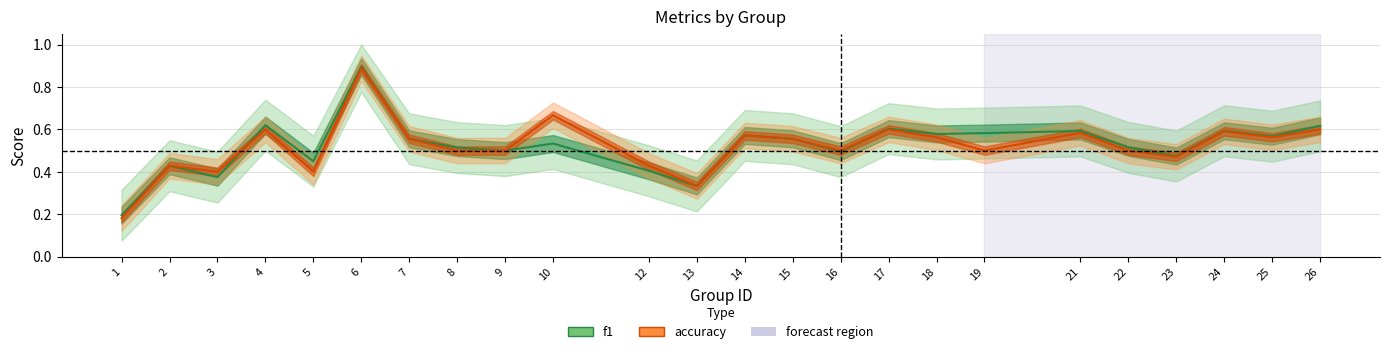

At which category does accuracy reach its first local peak?

2